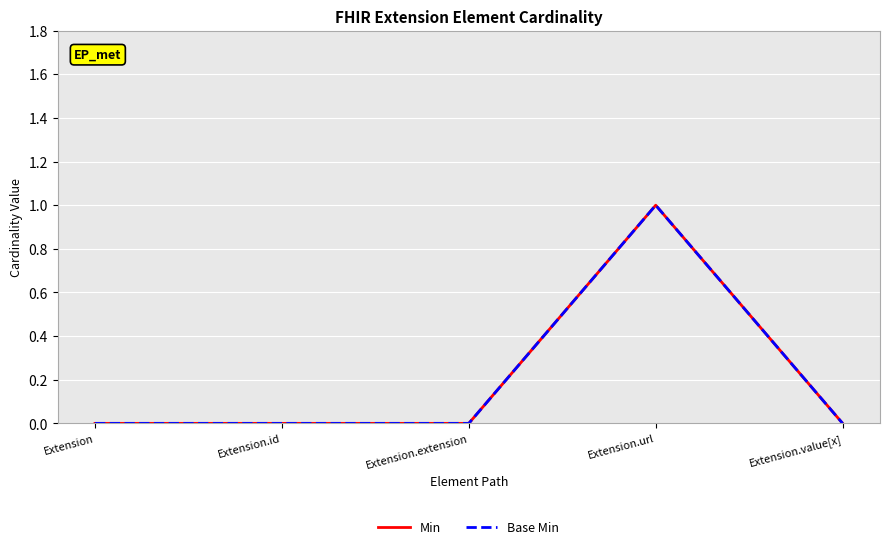

Is this an area chart (filled region under the line)?

No